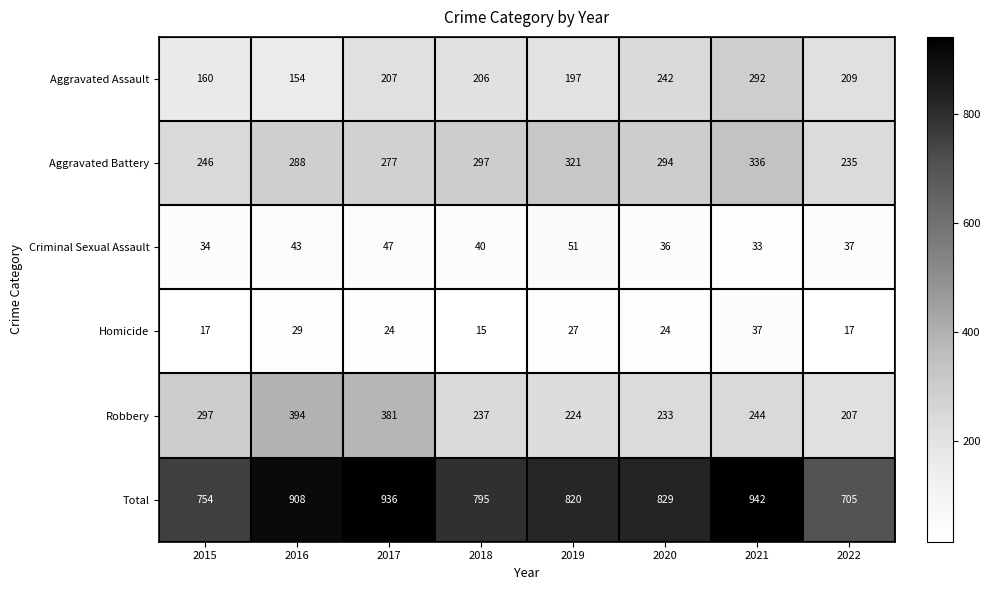

How many distinct data groups are displayed?

6